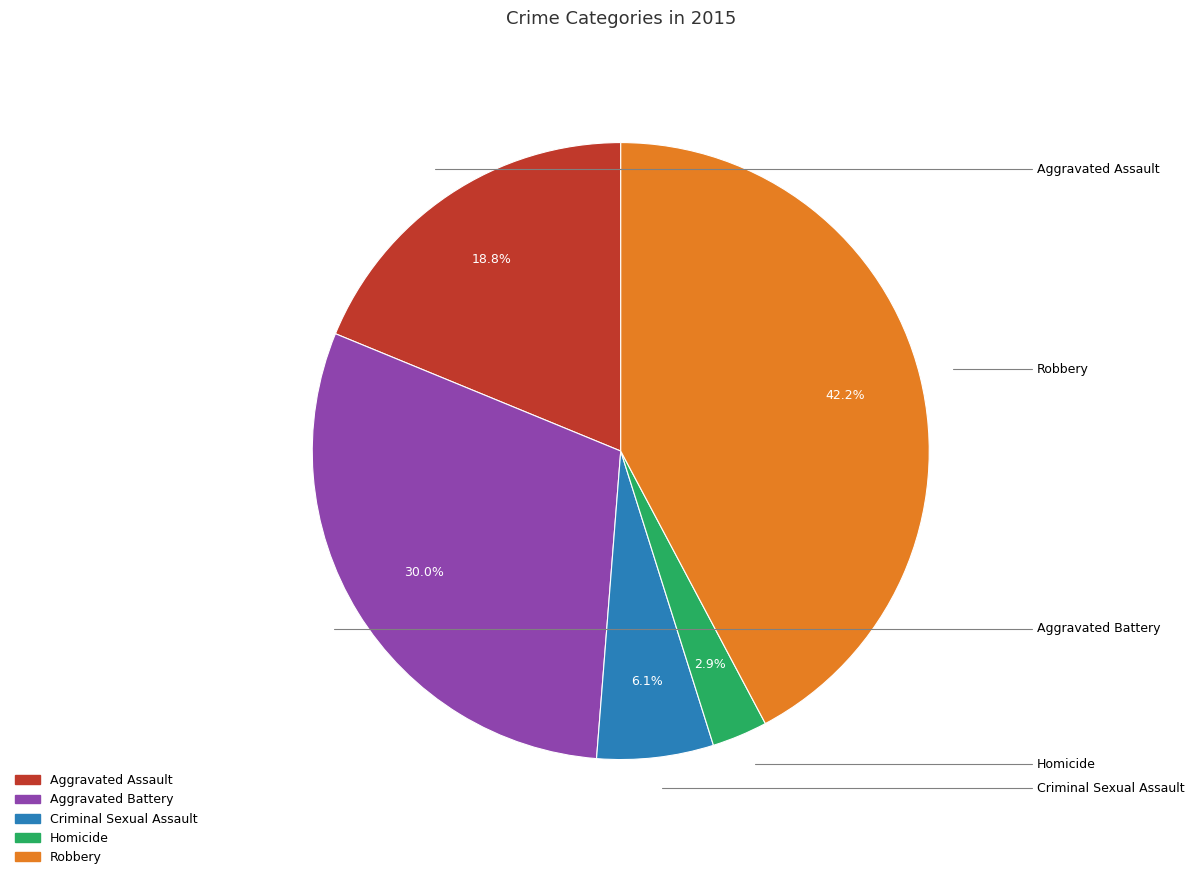

What is the smallest slice in the pie chart?

Homicide